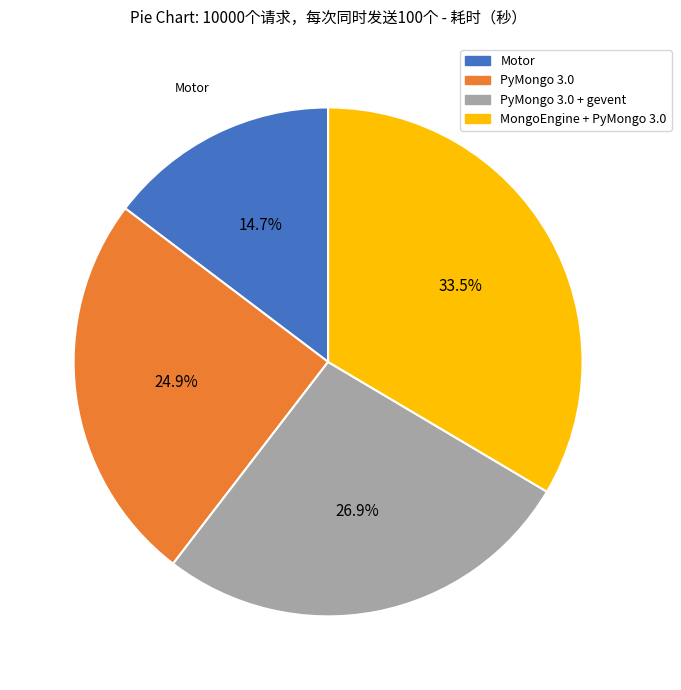

Is there any slice that represents more than half of the pie?

No